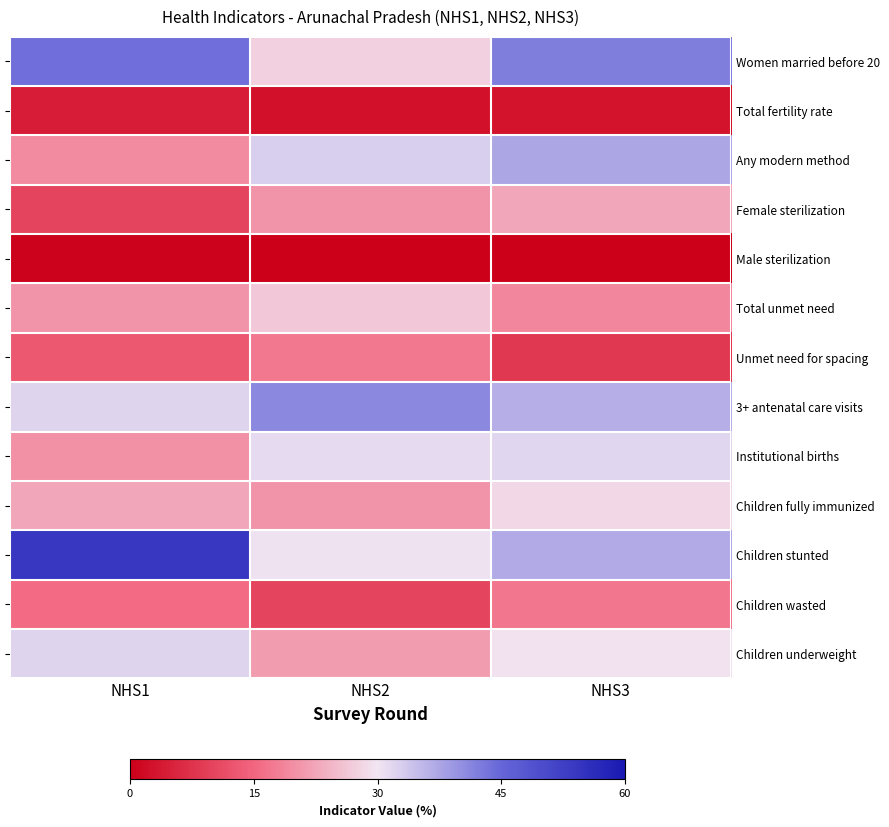

How many data points in Children underweight are less than 29?

1